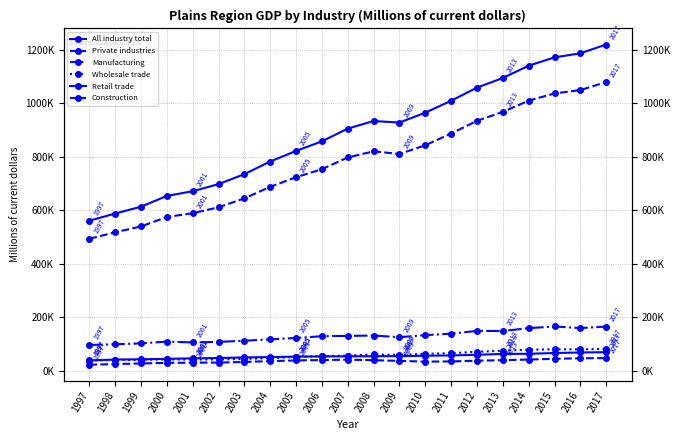

Reading left to right, transcribe all the data shown in this chart.

All industry total: 1997=560926.9	1998=587493.8	1999=613249.8	2000=653313.9	2001=670896.1	2002=697439.8	2003=734780.4	2004=781914.4	2005=821556.1	2006=857209.6	2007=904920.4	2008=933096.3	2009=927356.4	2010=964315.6	2011=1008777.1	2012=1057845.4	2013=1093825.6	2014=1139792.1	2015=1170741.0	2016=1185959.6	2017=1218907.1
Private industries: 1997=493362.2	1998=517382.1	1999=539312.5	2000=574723.3	2001=588763.7	2002=610878.8	2003=644286.8	2004=687265.8	2005=723141.3	2006=753323.0	2007=796915.7	2008=819977.3	2009=809927.7	2010=842599.5	2011=886448.0	2012=933919.0	2013=967171.3	2014=1009215.4	2015=1036033.3	2016=1048747.5	2017=1078484.3
Manufacturing: 1997=96696.4	1998=99025.6	1999=102683.3	2000=109101.7	2001=106118.7	2002=108169.3	2003=112402.5	2004=117741.6	2005=122699.5	2006=129399.7	2007=130556.8	2008=131861.6	2009=125786.7	2010=133367.4	2011=138777.1	2012=149271.1	2013=148765.0	2014=159545.1	2015=165657.3	2016=159739.1	2017=165404.8
Wholesale trade: 1997=38591.3	1998=40498.8	1999=41210.8	2000=42512.2	2001=42141.3	2002=42690.8	2003=44321.1	2004=47644.4	2005=51805.0	2006=54461.2	2007=57019.8	2008=61108.2	2009=59578.9	2010=63585.2	2011=65997.7	2012=71166.1	2013=75183.5	2014=79159.3	2015=80395.3	2016=80221.5	2017=82400.5
Retail trade: 1997=39063.0	1998=42107.9	1999=43244.7	2000=44905.7	2001=46728.3	2002=47834.5	2003=50209.0	2004=51390.5	2005=53229.9	2006=53946.7	2007=54117.7	2008=54571.0	2009=54832.1	2010=56480.0	2011=57597.0	2012=59960.4	2013=63177.9	2014=63696.4	2015=66586.5	2016=68598.0	2017=69694.7
Construction: 1997=22717.5	1998=25220.9	1999=27712.5	2000=29674.3	2001=30527.0	2002=30930.1	2003=33182.5	2004=36380.4	2005=38910.6	2006=40210.2	2007=41856.5	2008=39675.7	2009=37162.1	2010=34354.2	2011=35132.5	2012=37921.3	2013=39808.1	2014=42227.2	2015=44931.3	2016=46991.5	2017=47467.3